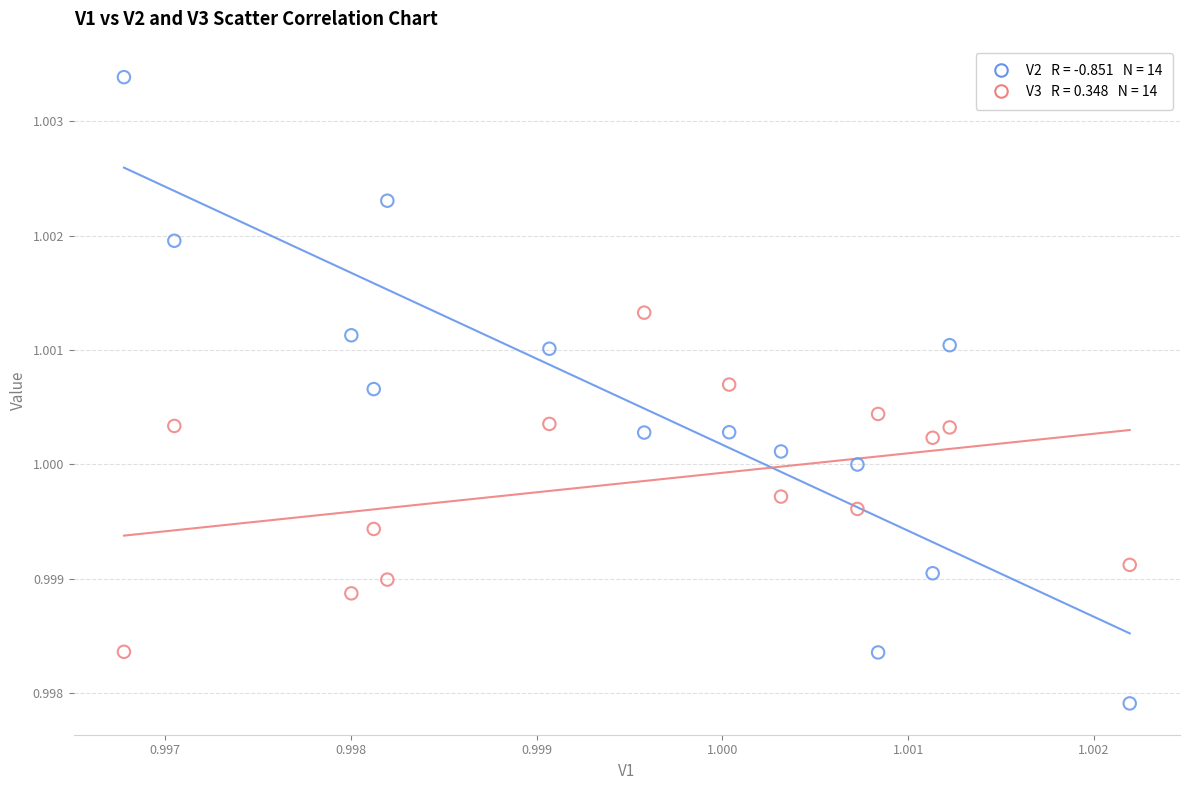

How many data points are displayed?

28